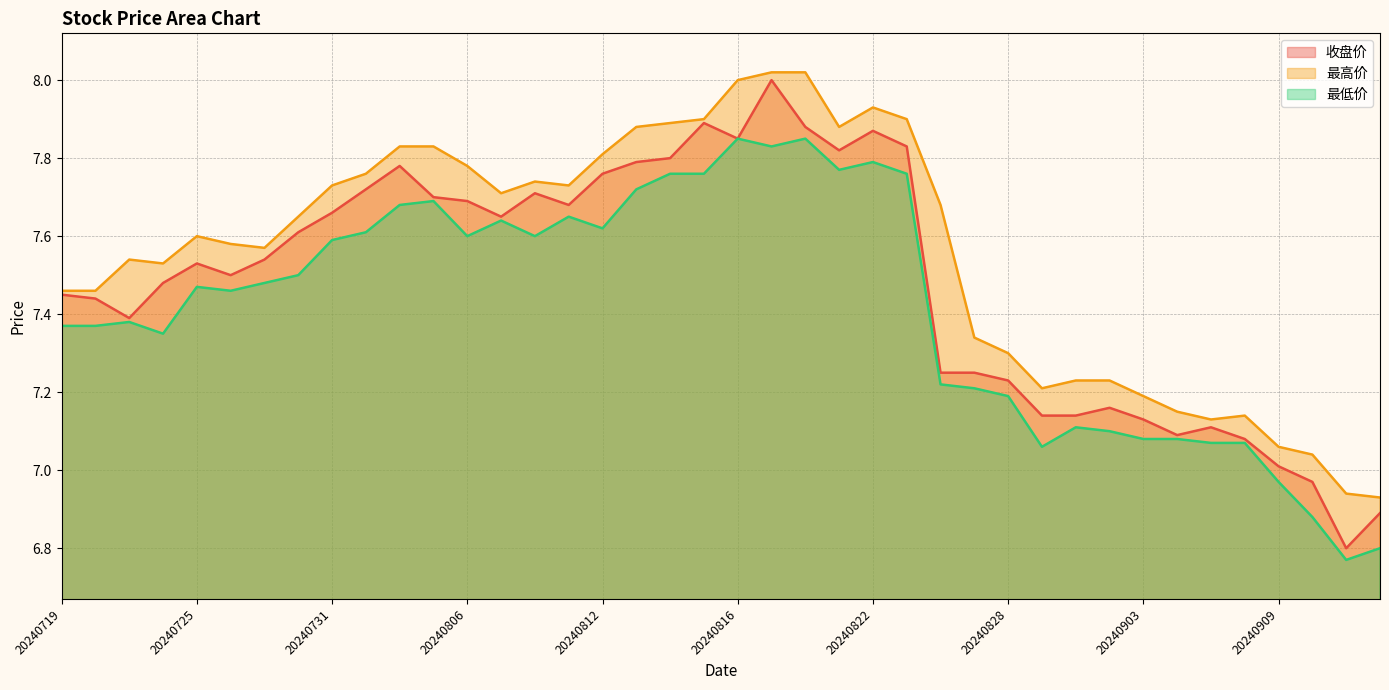

What is the value of the 最低价 point at the 32nd from the left?

7.1